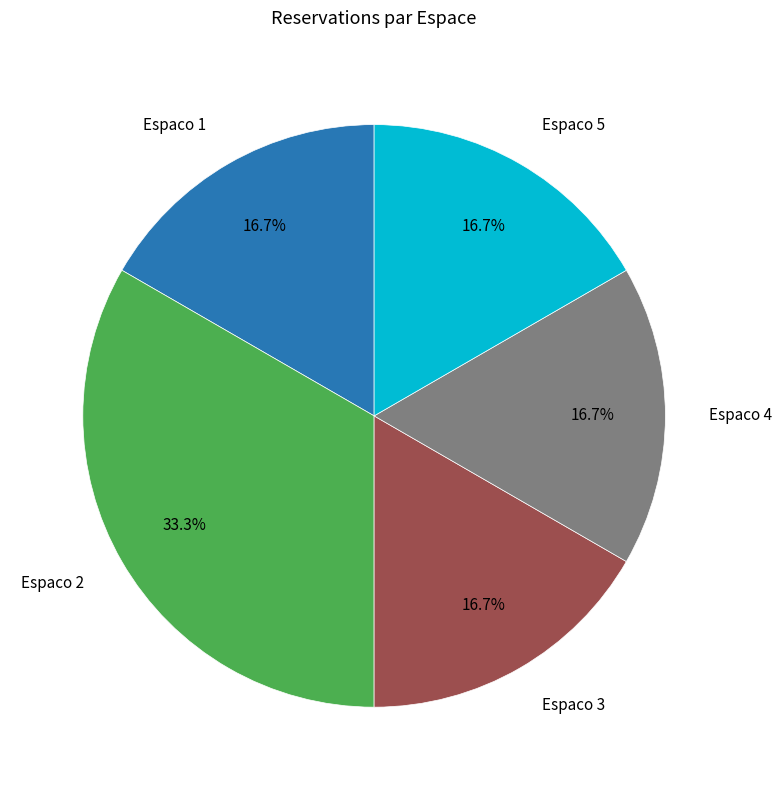

Is there a majority slice in this chart?

No